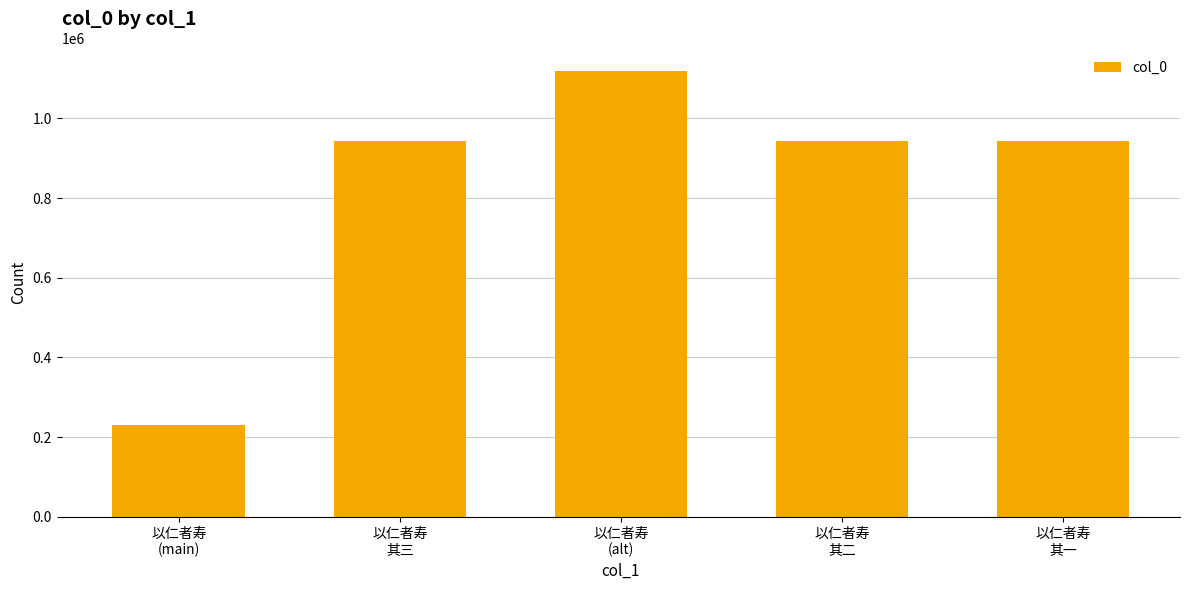

Is it true that the value at 以仁者寿
(main) is 231184?

True